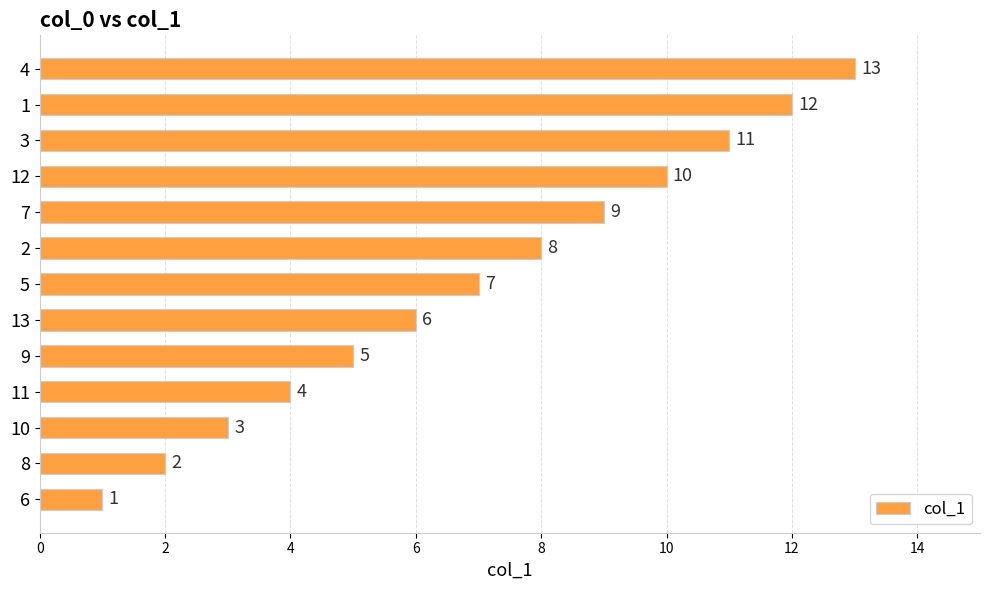

List the labels in order of value, smallest first.

6, 8, 10, 11, 9, 13, 5, 2, 7, 12, 3, 1, 4